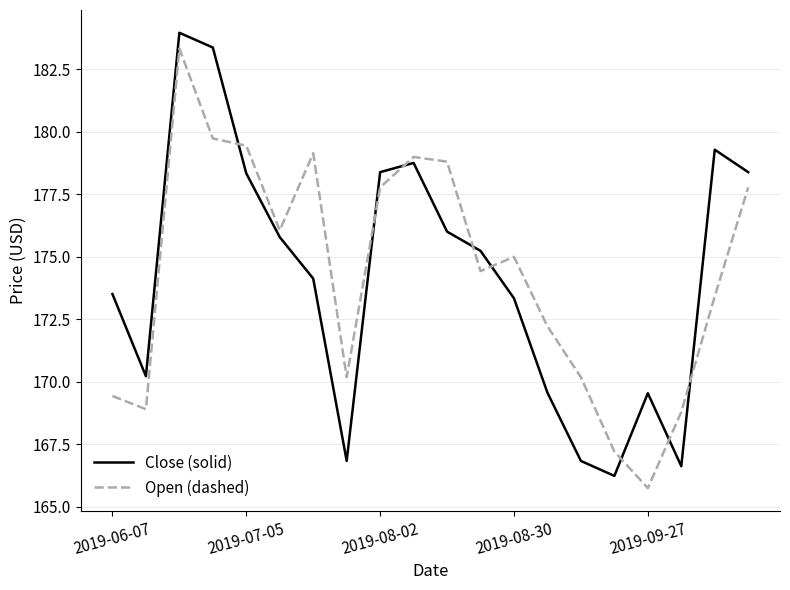

What is the difference between the maximum and minimum values in the Open (dashed) series?

17.6